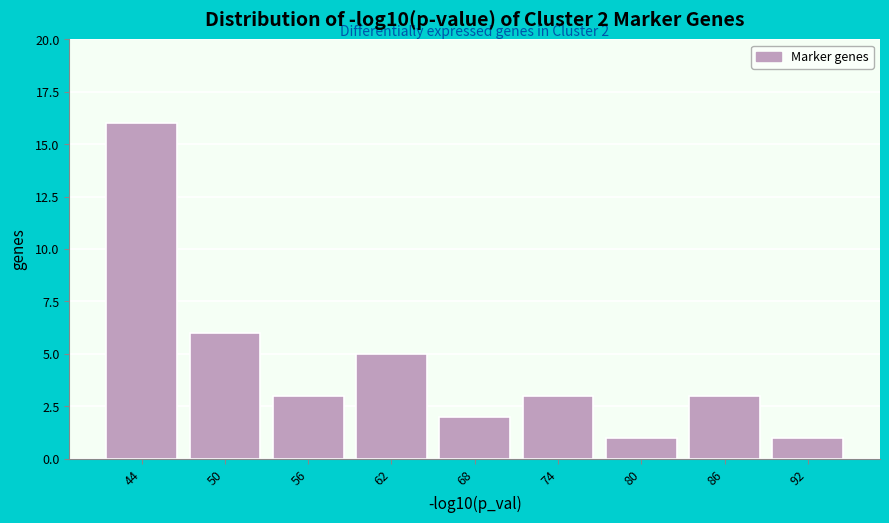

Which range on the x-axis has the tallest bar?

41 to 47